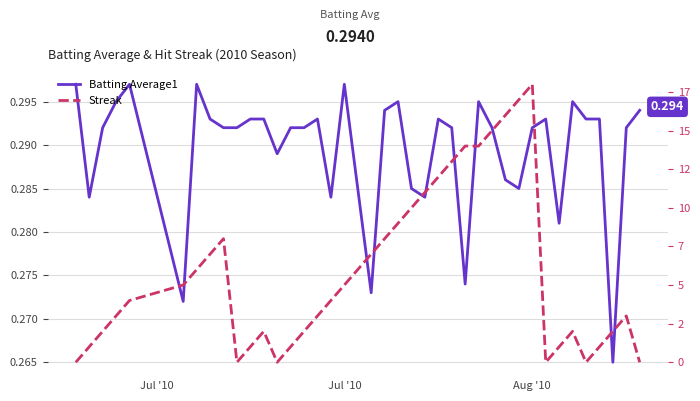

Between which two adjacent categories do Streak and Batting Average1 first intersect?

Jul '10 and Jul '10